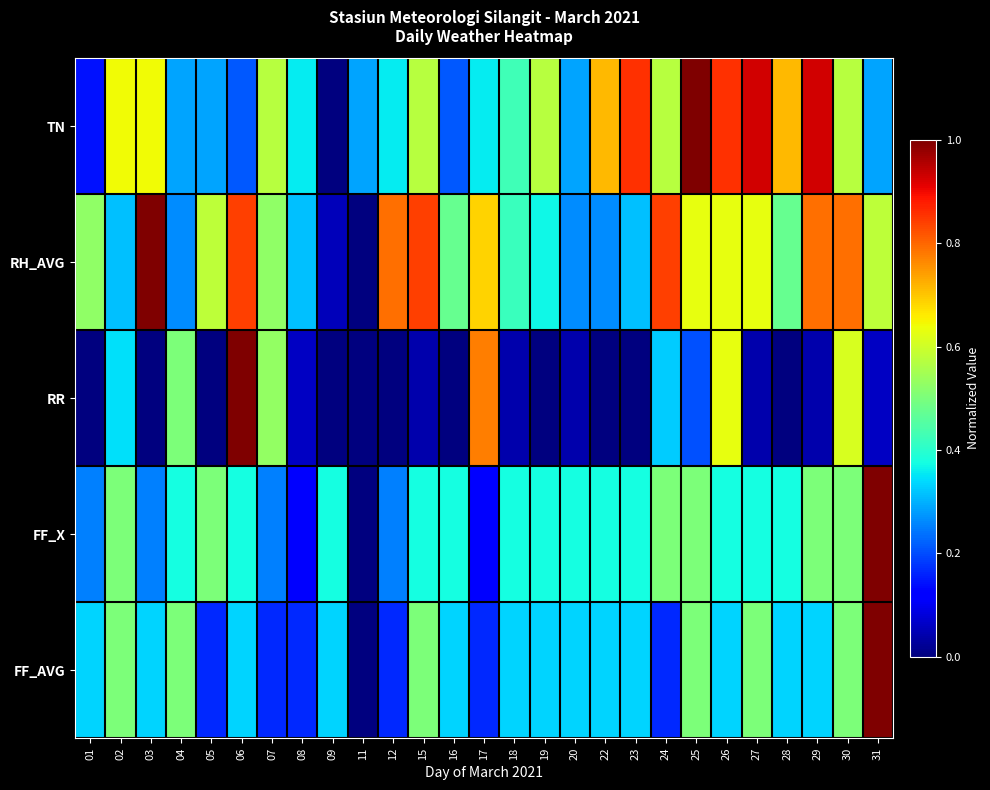

List the series in order of their peak value, lowest first.

TN, RH_AVG, RR, FF_X, FF_AVG